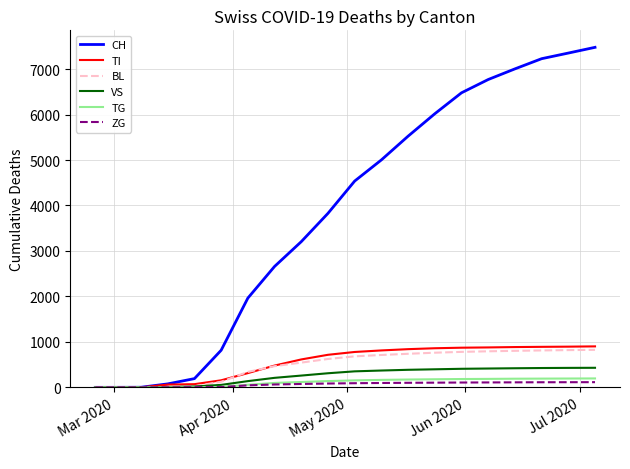

What is the maximum value for TI?

901